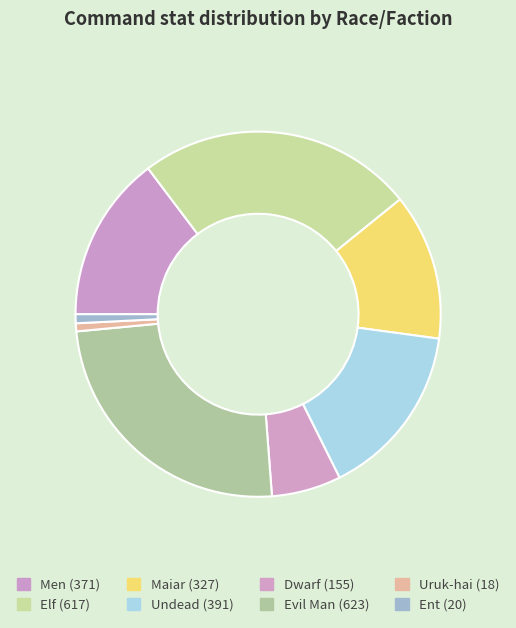

How many slices are in this pie chart?

8